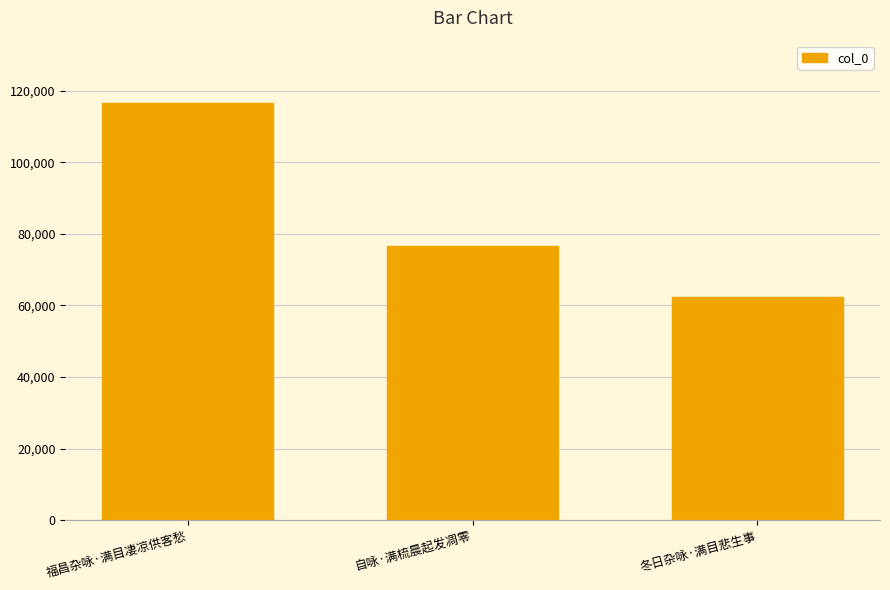

What is the value of the 1st bar from the left?

116451